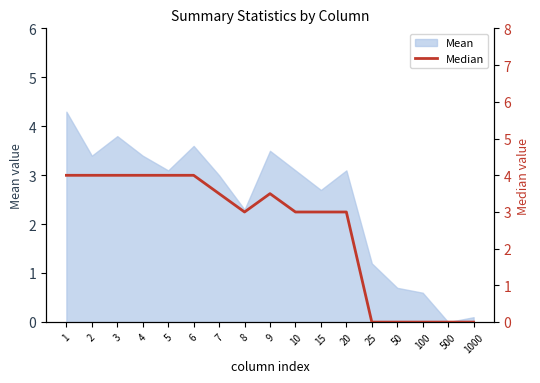

At which label is the value closest to 2?

8